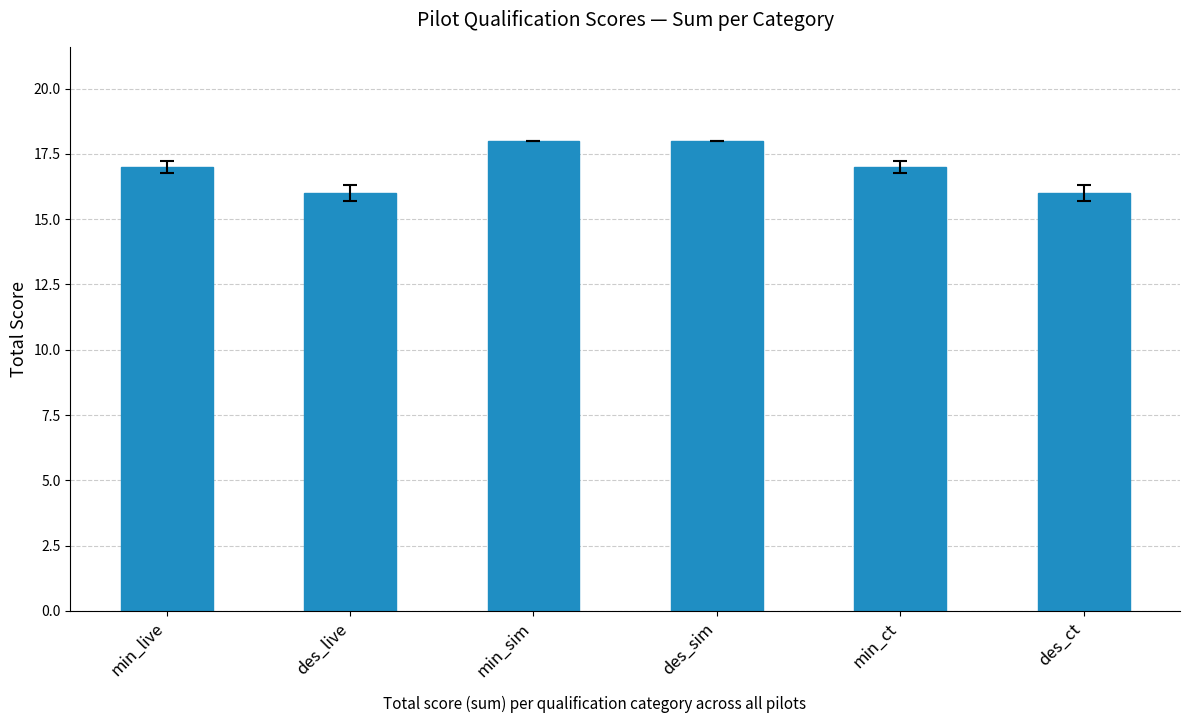

Are the bars horizontal?

No